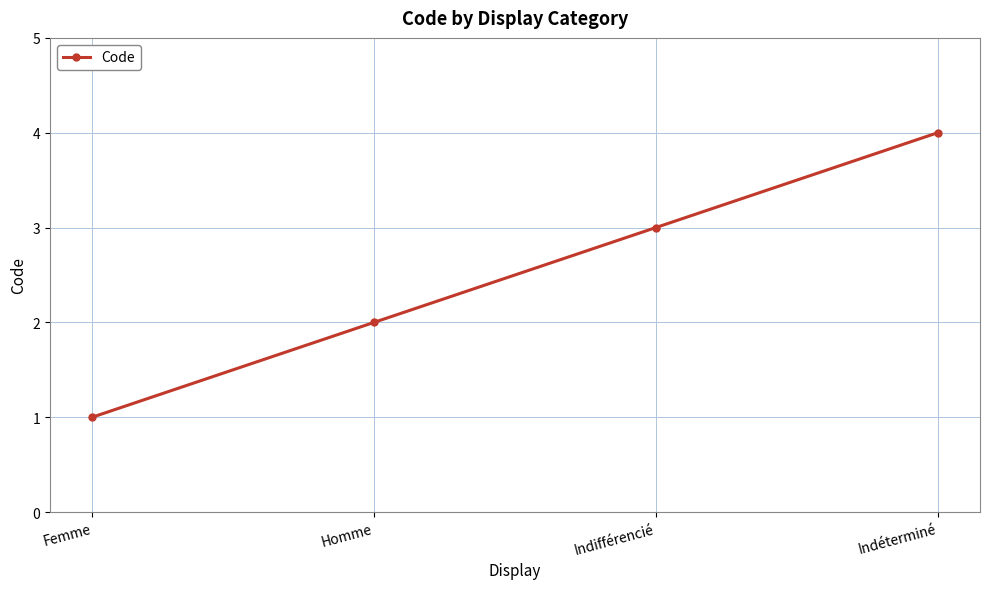

How many lines are shown in the chart?

1